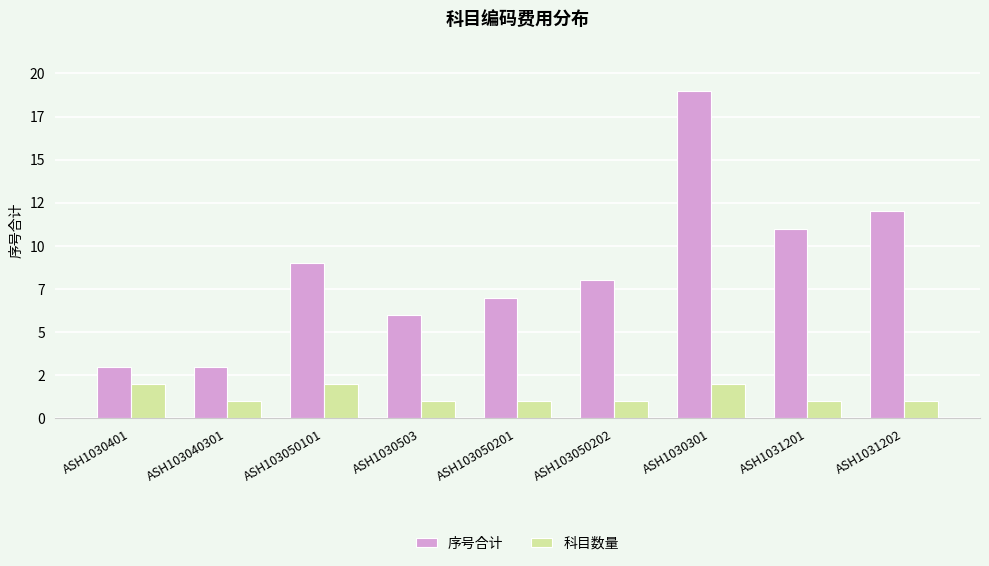

At which label is 序号合计 closest to 11?

ASH1031201